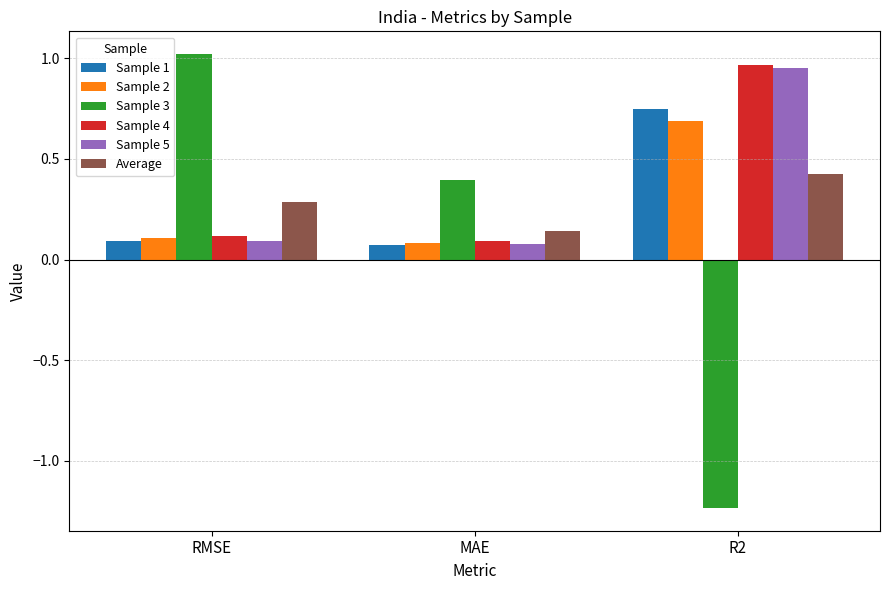

Is it true that Sample 4 equals 0.1 at MAE?

True